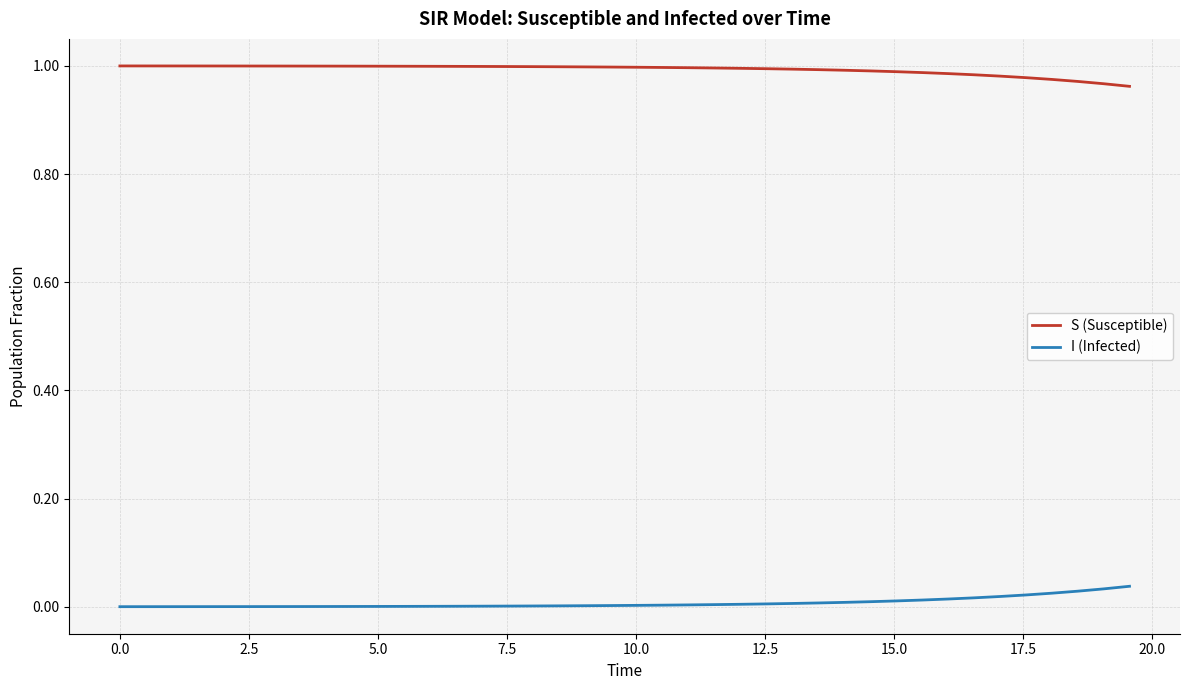

True or false: I (Infected) and S (Susceptible) cross at least once.

False